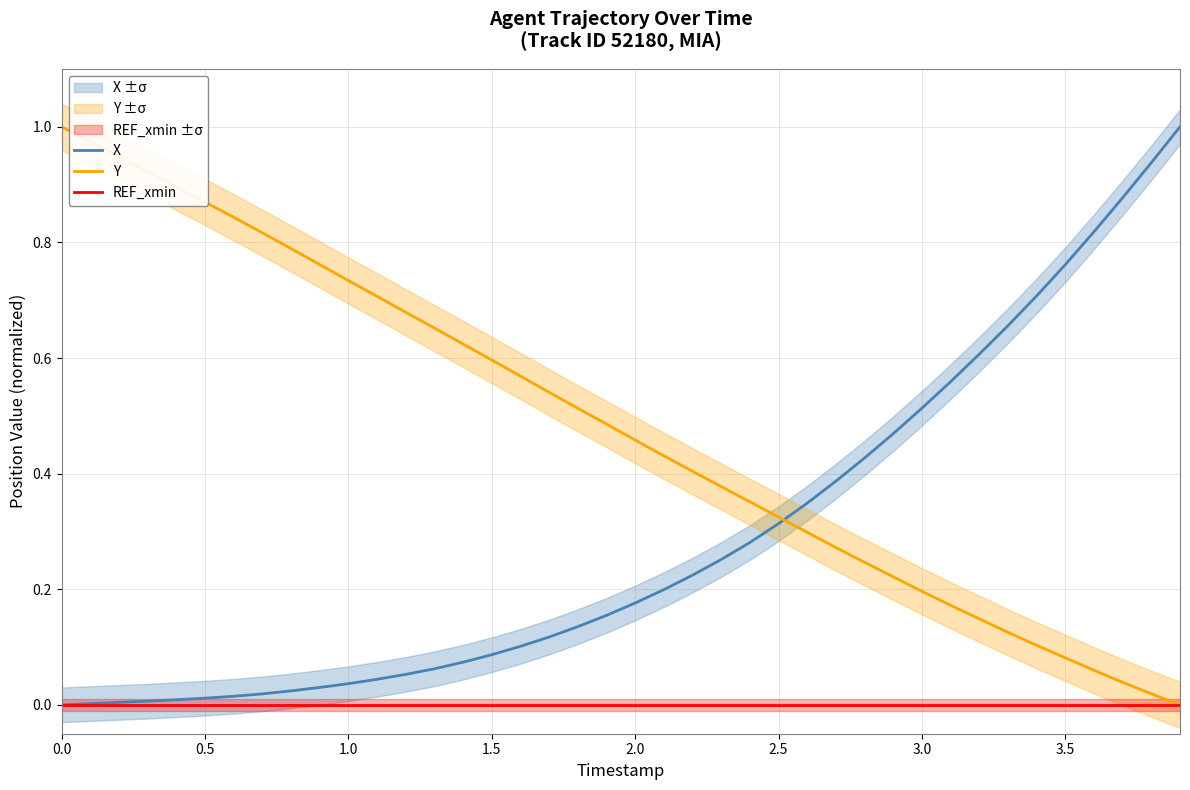

The Y series shows 0.3 at 0.5. True or false?

False